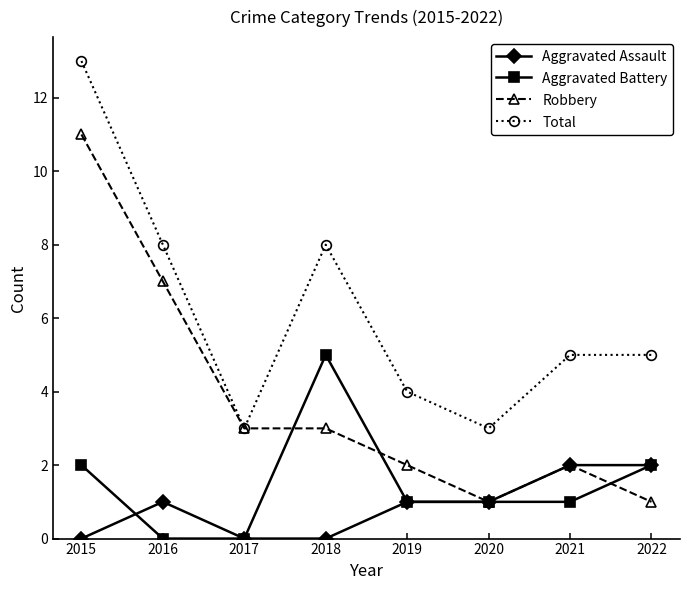

True or false: Aggravated Battery has a value of 2 at 2020.

False